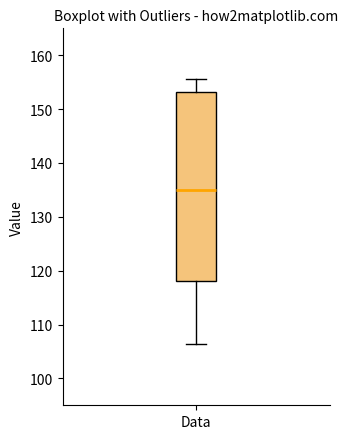

Where does the median line of the box for Data sit on the y-axis? The values are not printed on the chart, so give them approximately, as read against the axis.

135